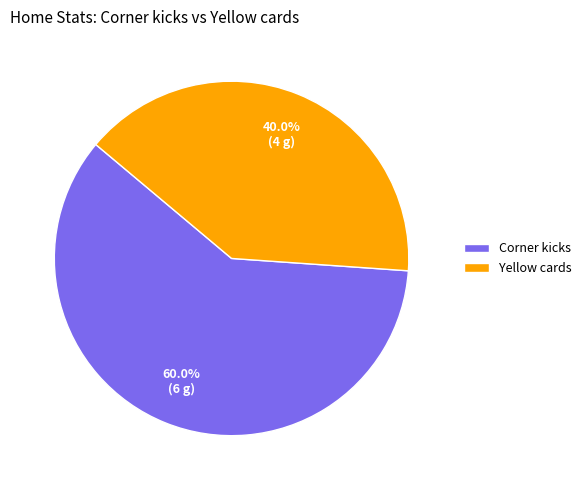

Which slice is the largest?

Corner kicks